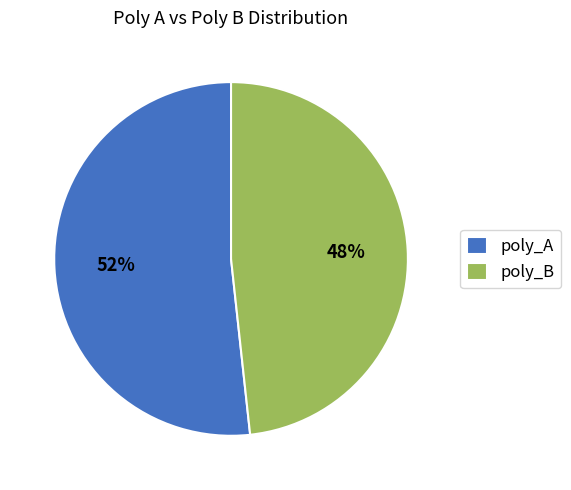

Which slice is the largest?

poly_A